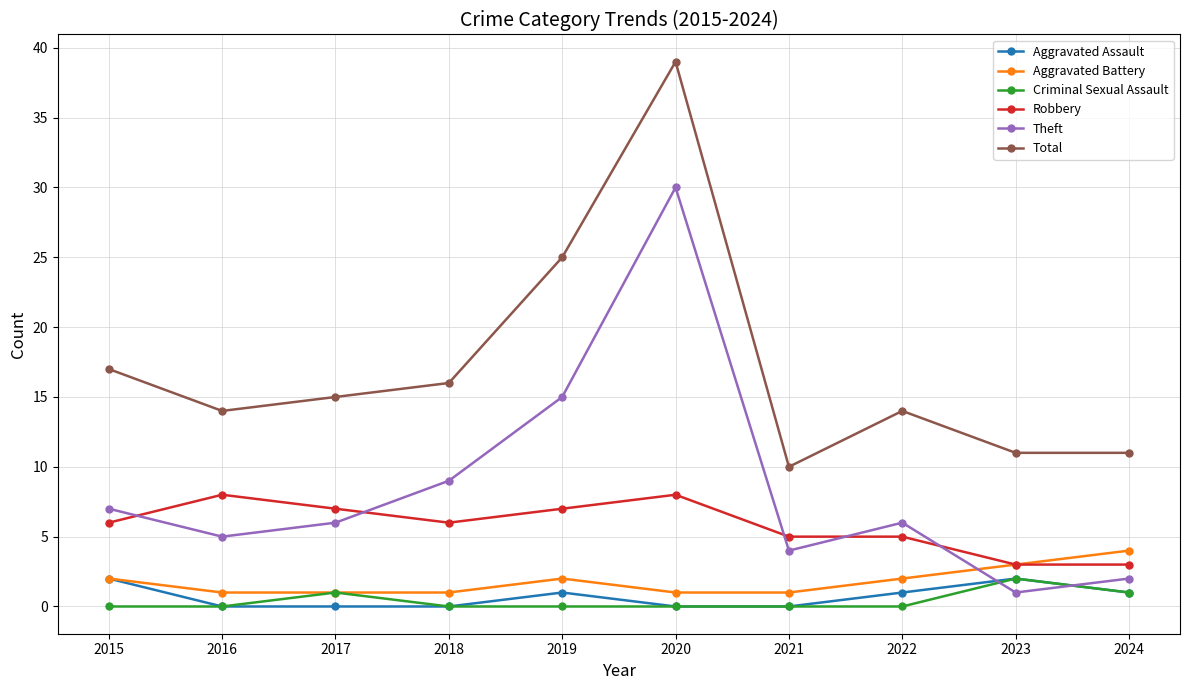

What is the approximate value of Theft at 2020, to the nearest 5?

30